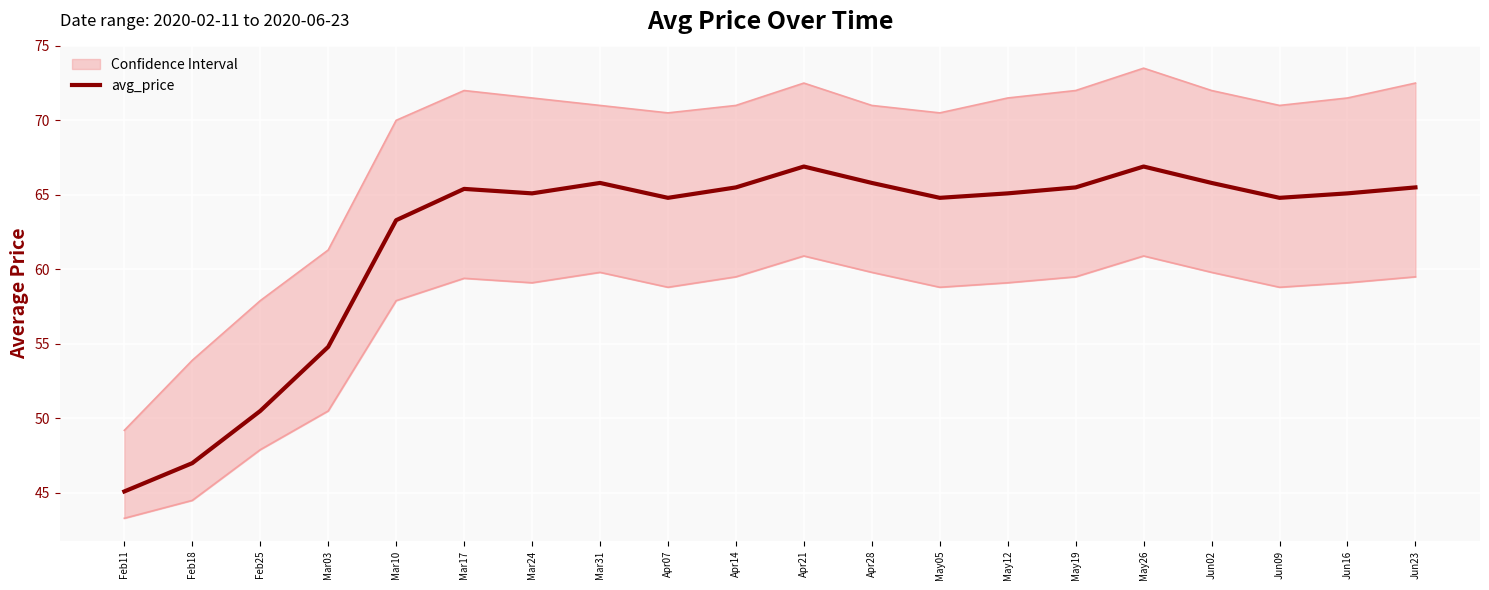

Reading right to left, transcribe all the data shown in this chart.

Jun23=65.5	Jun16=65.1	Jun09=64.8	Jun02=65.8	May26=66.9	May19=65.5	May12=65.1	May05=64.8	Apr28=65.8	Apr21=66.9	Apr14=65.5	Apr07=64.8	Mar31=65.8	Mar24=65.1	Mar17=65.4	Mar10=63.3	Mar03=54.8	Feb25=50.5	Feb18=47.0	Feb11=45.1